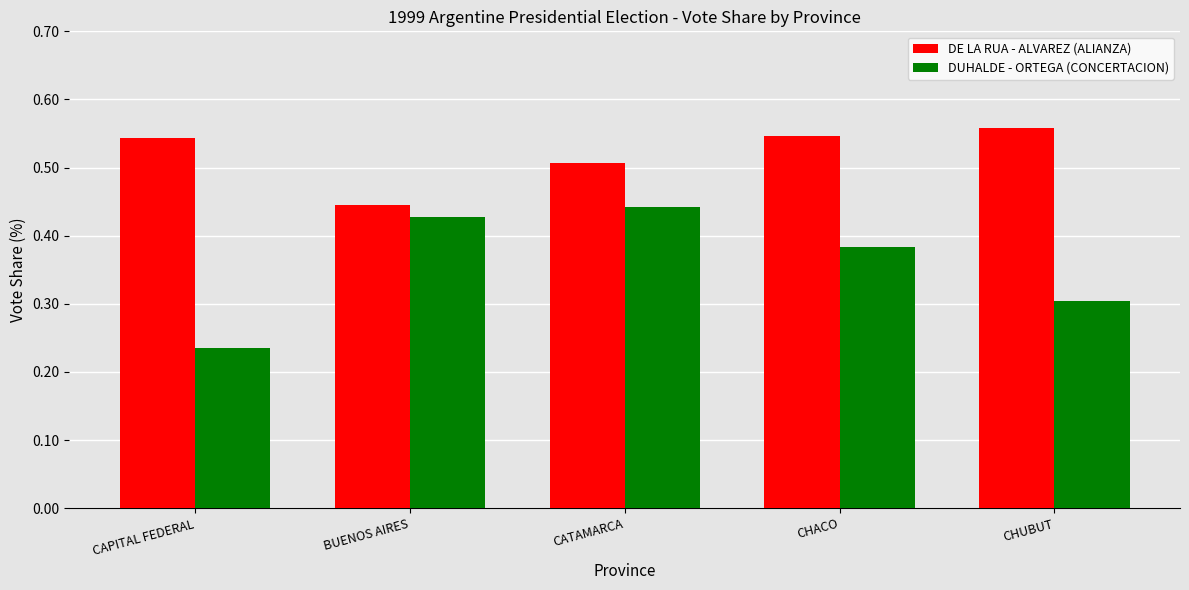

Which series has the largest range (max minus min)?

DUHALDE - ORTEGA (CONCERTACION)